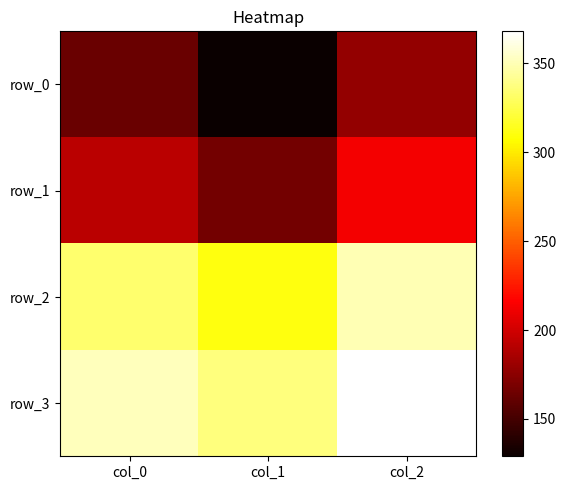

At col_2, list the series in order from smallest to largest.

row_0, row_1, row_2, row_3